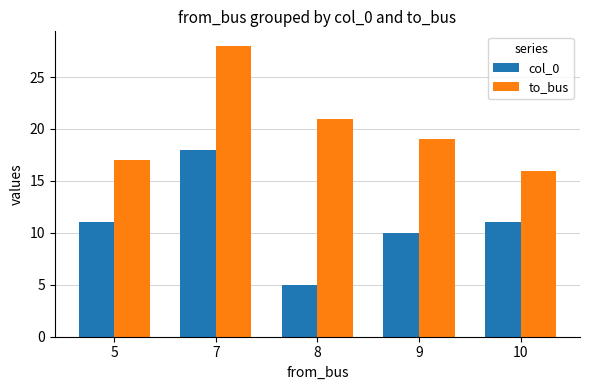

What are all the series names shown in the legend?

col_0, to_bus